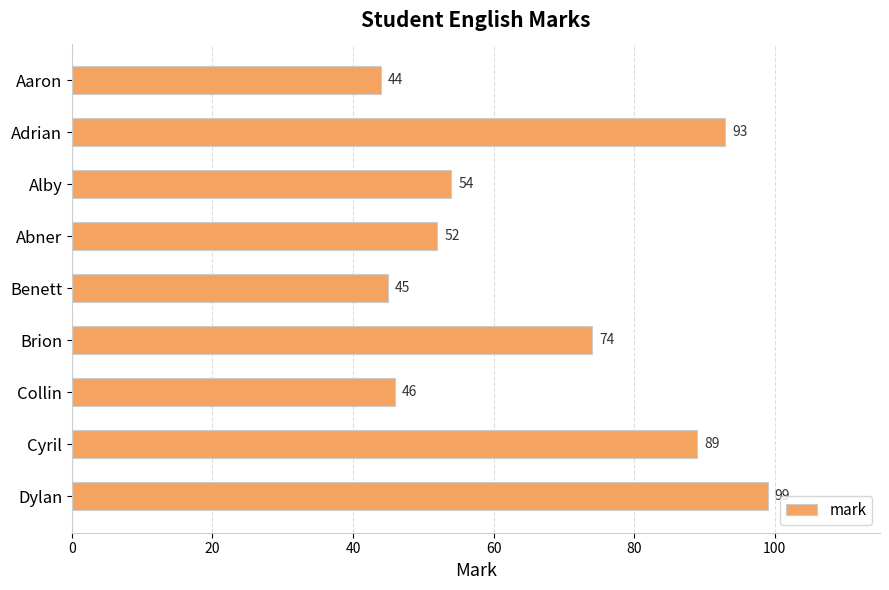

Is it true that the value at Aaron is 44?

True